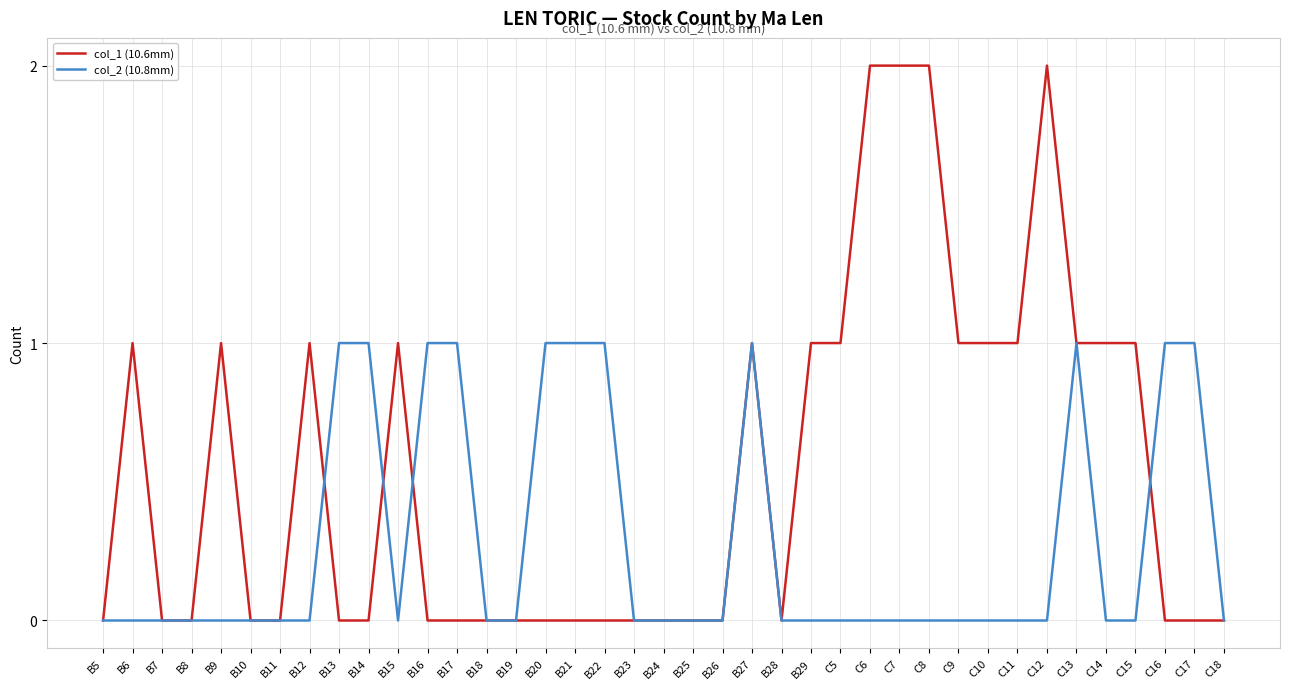

The col_1 (10.6mm) series shows 0 at B17. True or false?

True